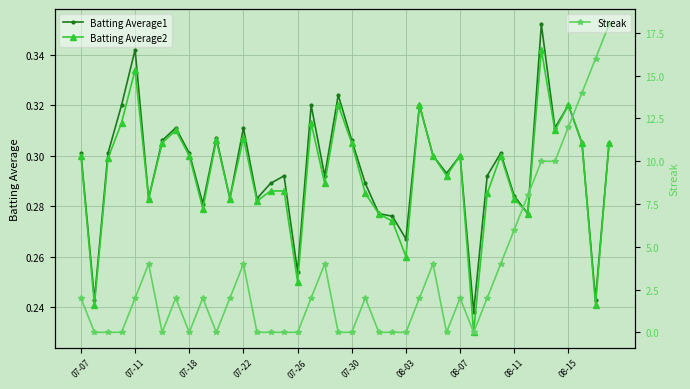

True or false: Batting Average1 and Batting Average2 cross at least once.

False